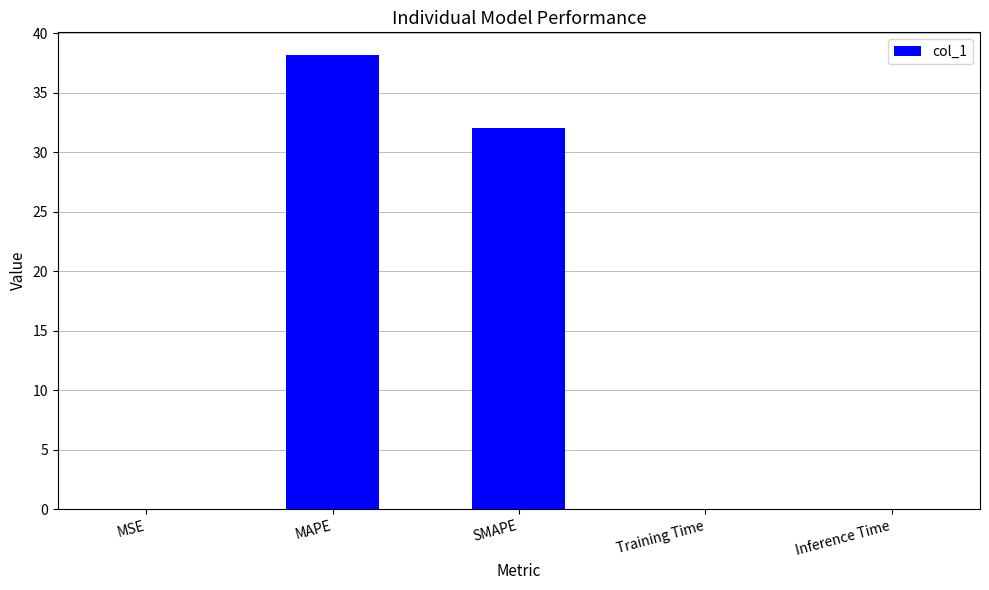

At which category does the chart reach its peak across all series?

MAPE